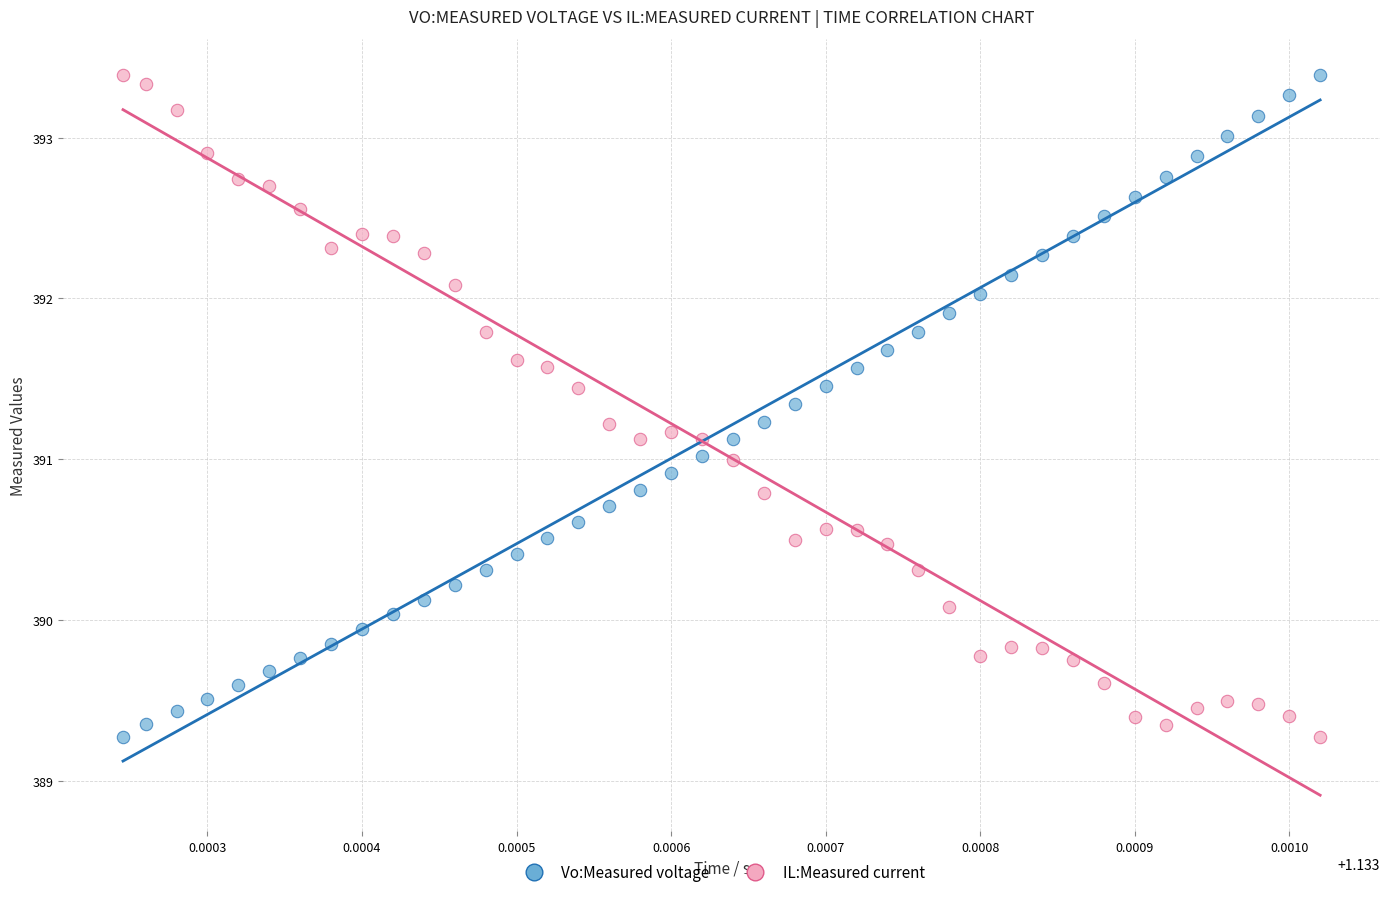

Across all data points, what is the range of Y values (max minus min)?

4.1